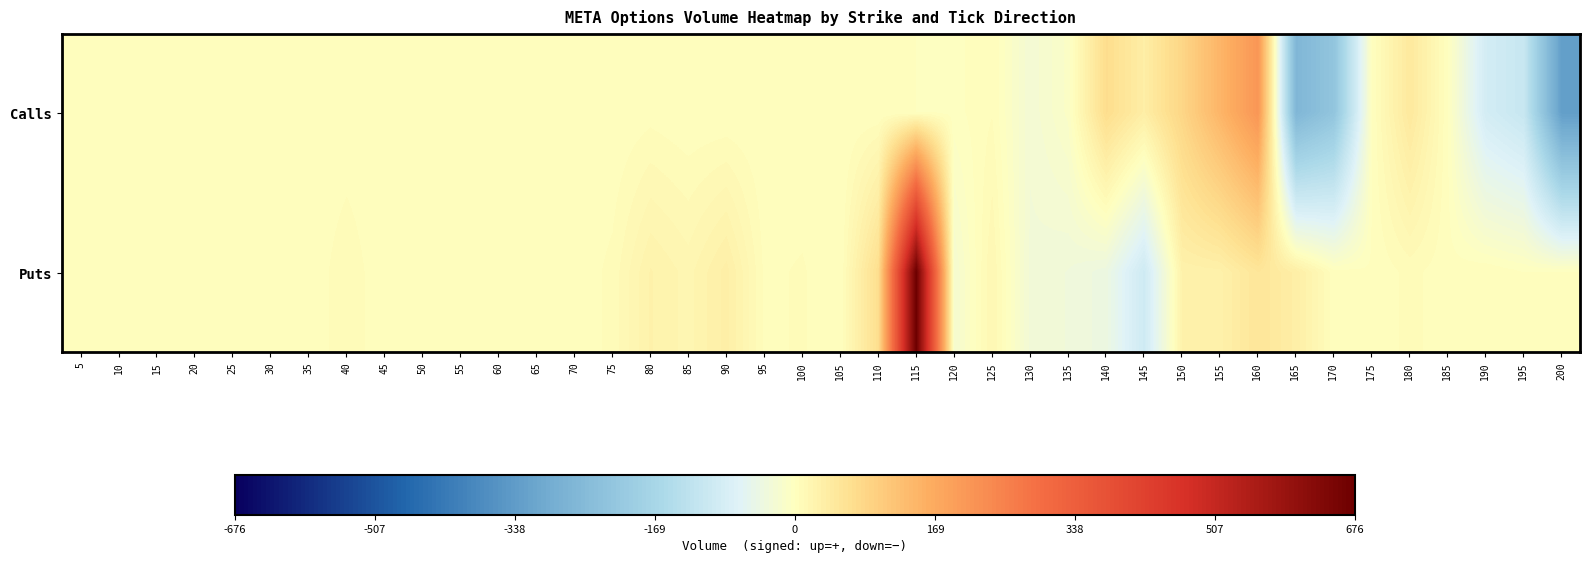

Which series has the widest spread of values?

Puts